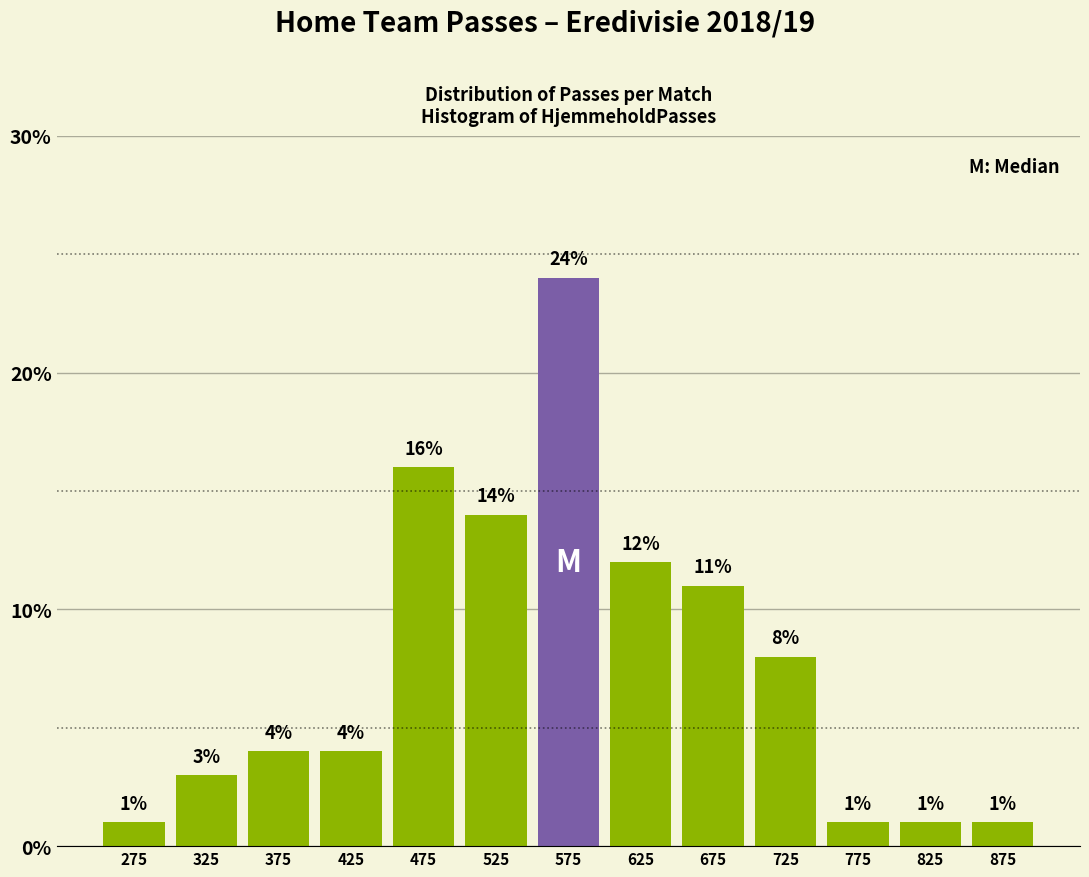

Reading left to right, list every bar in this chart as the range it spans on the x-axis followed by its height.

250 to 300: 1
300 to 350: 3
350 to 400: 4
400 to 450: 4
450 to 500: 16
500 to 550: 14
550 to 600: 24
600 to 650: 12
650 to 700: 11
700 to 750: 8
750 to 800: 1
800 to 850: 1
850 to 900: 1